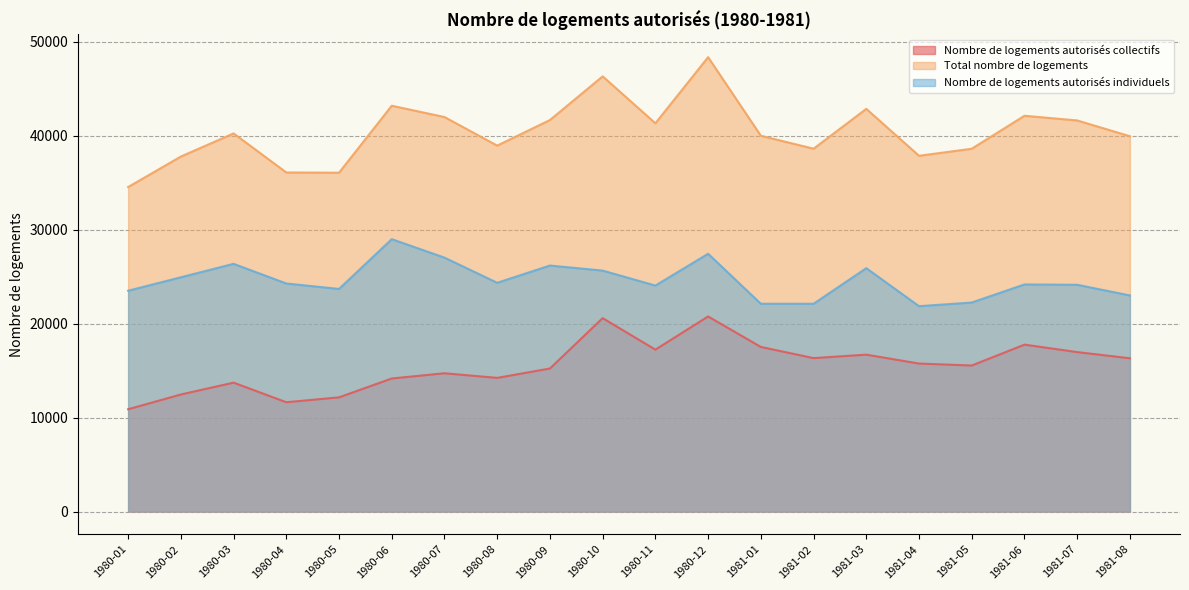

Where is Total nombre de logements nearest to the value 41442?

1980-11